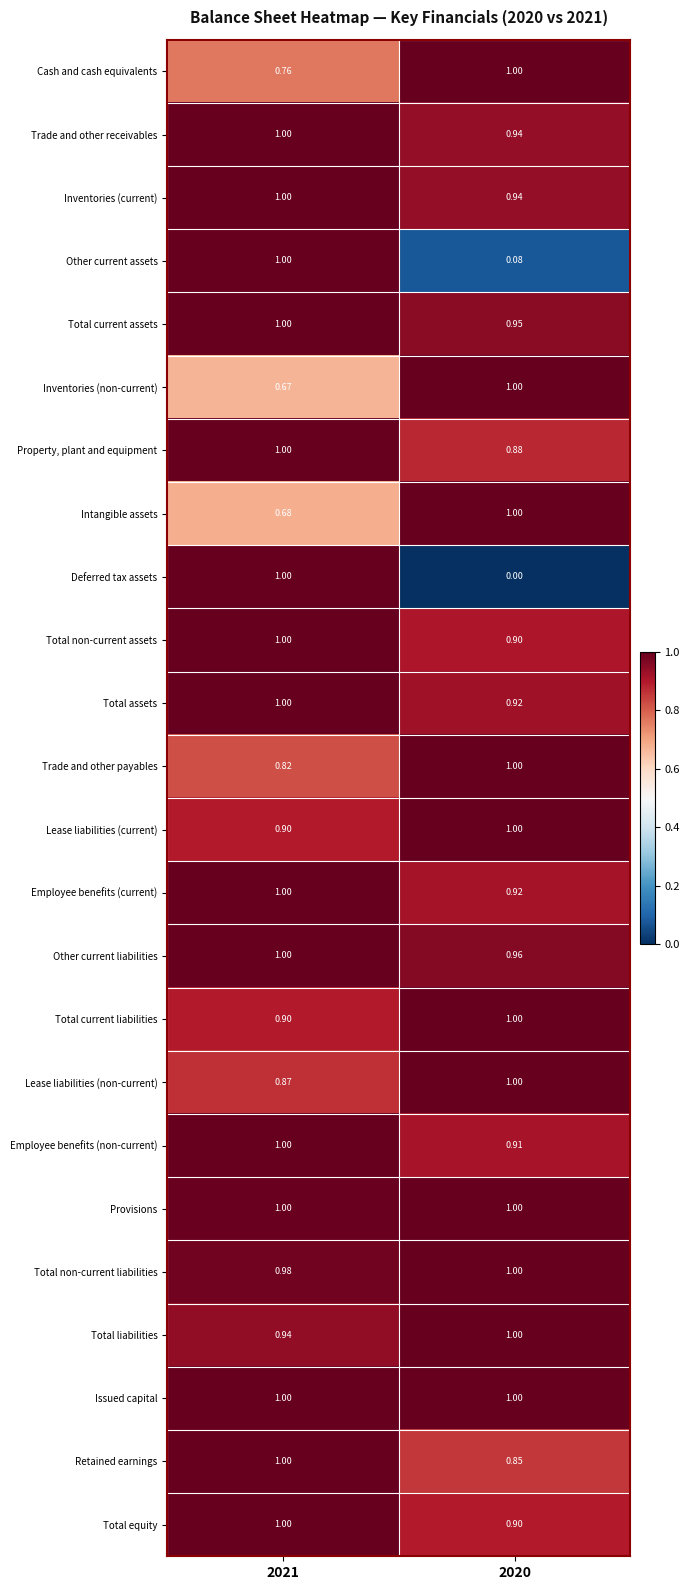

Which series has the widest spread of values?

Deferred tax assets